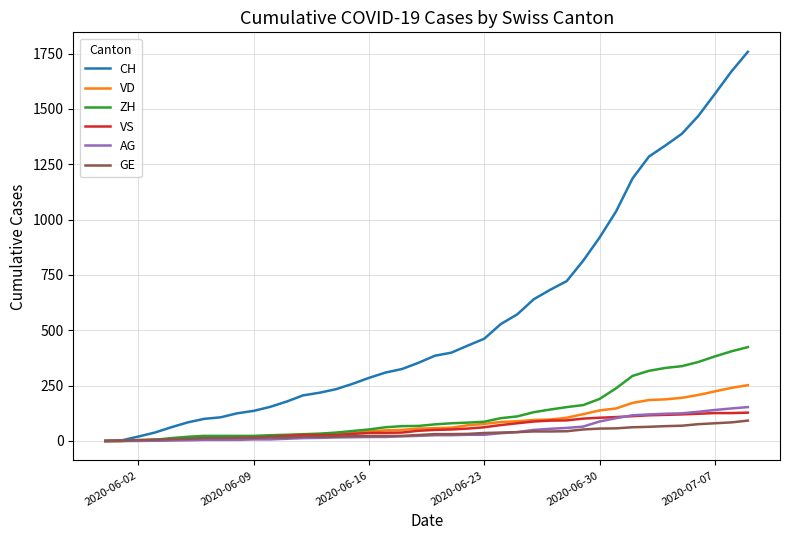

Which series has the largest total across all categories?

CH